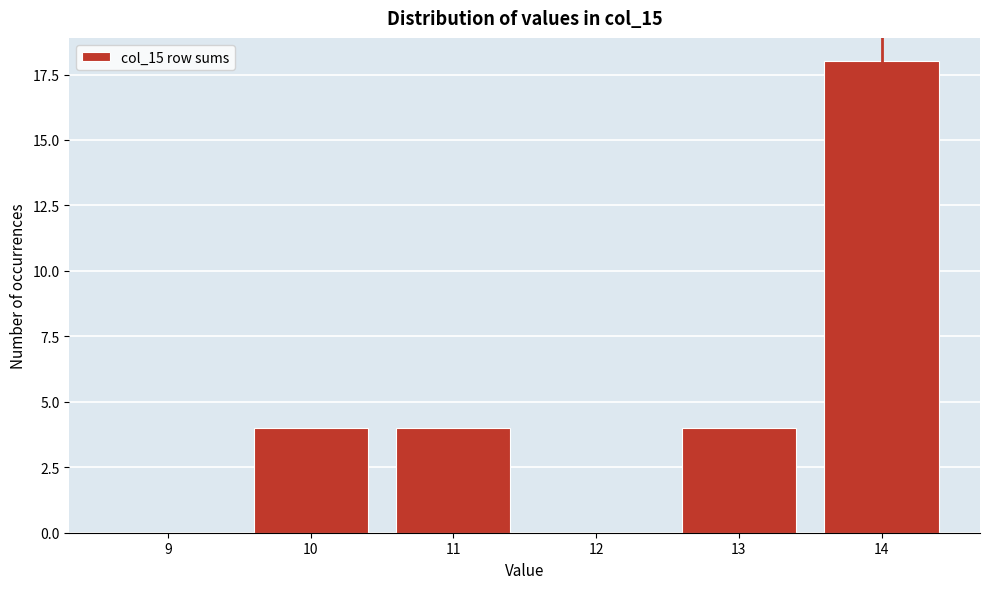

Reading left to right, transcribe all the data shown in this chart.

9=0	10=4	11=4	12=0	13=4	14=18